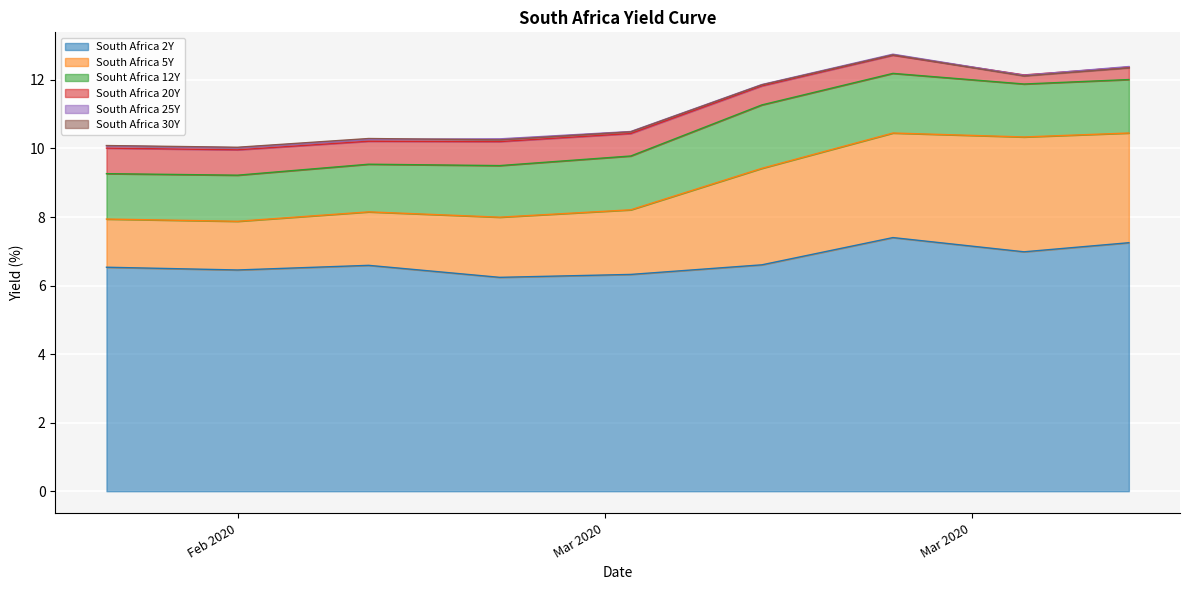

What is the difference between the maximum and minimum values in the South Africa 30Y series?

2.7